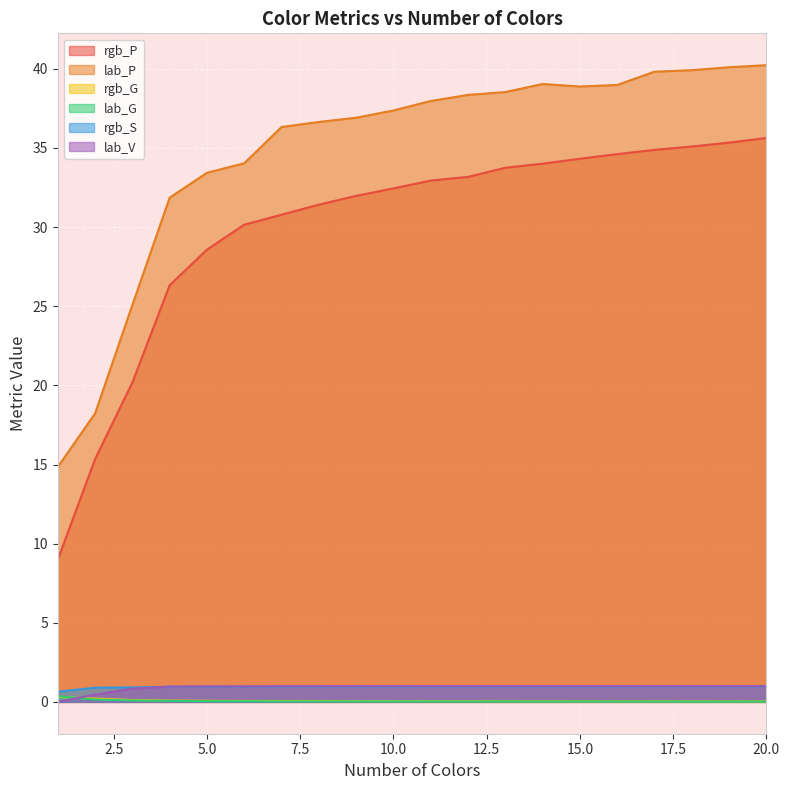

Which category has the highest value across all series?

20